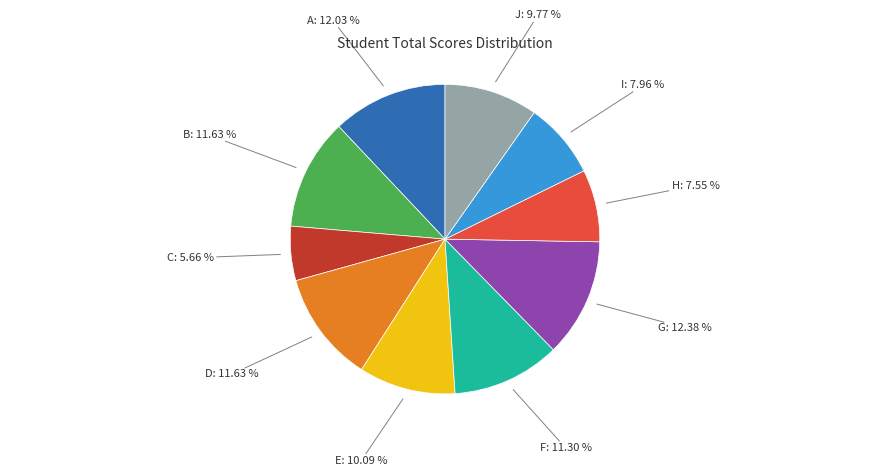

What percentage is the F slice, to the nearest percent?

11%